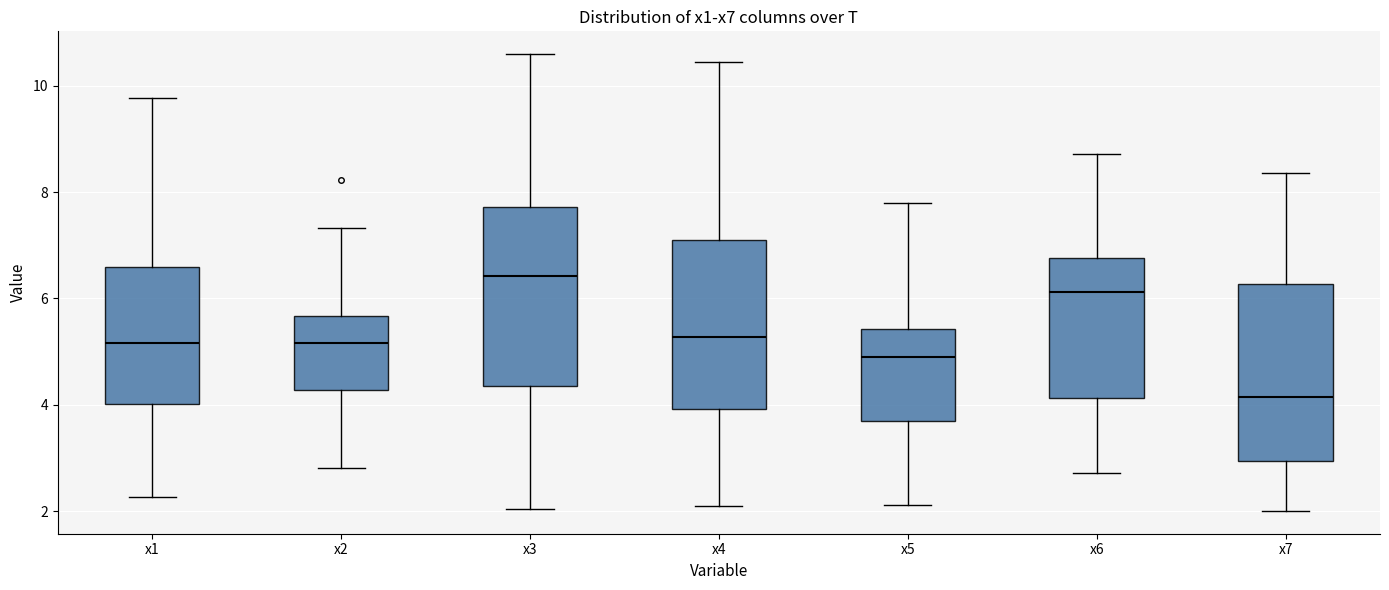

Reading left to right, read every box against the y-axis: the position of its median line, the range the box covers, and the ends of its whiskers. The values are not printed on the chart, so give them approximately, as read against the axis.

x1: median 5.2, box 4.0 to 6.6, whiskers 2.2 to 9.8
x2: median 5.2, box 4.2 to 5.6, whiskers 2.8 to 7.4
x3: median 6.4, box 4.4 to 7.8, whiskers 2.0 to 10.6
x4: median 5.2, box 4.0 to 7.2, whiskers 2.2 to 10.4
x5: median 5.0, box 3.6 to 5.4, whiskers 2.2 to 7.8
x6: median 6.2, box 4.2 to 6.8, whiskers 2.8 to 8.8
x7: median 4.2, box 3.0 to 6.2, whiskers 2.0 to 8.4